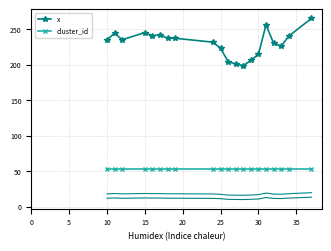

True or false: x has a value of 222.8 at 25.

True